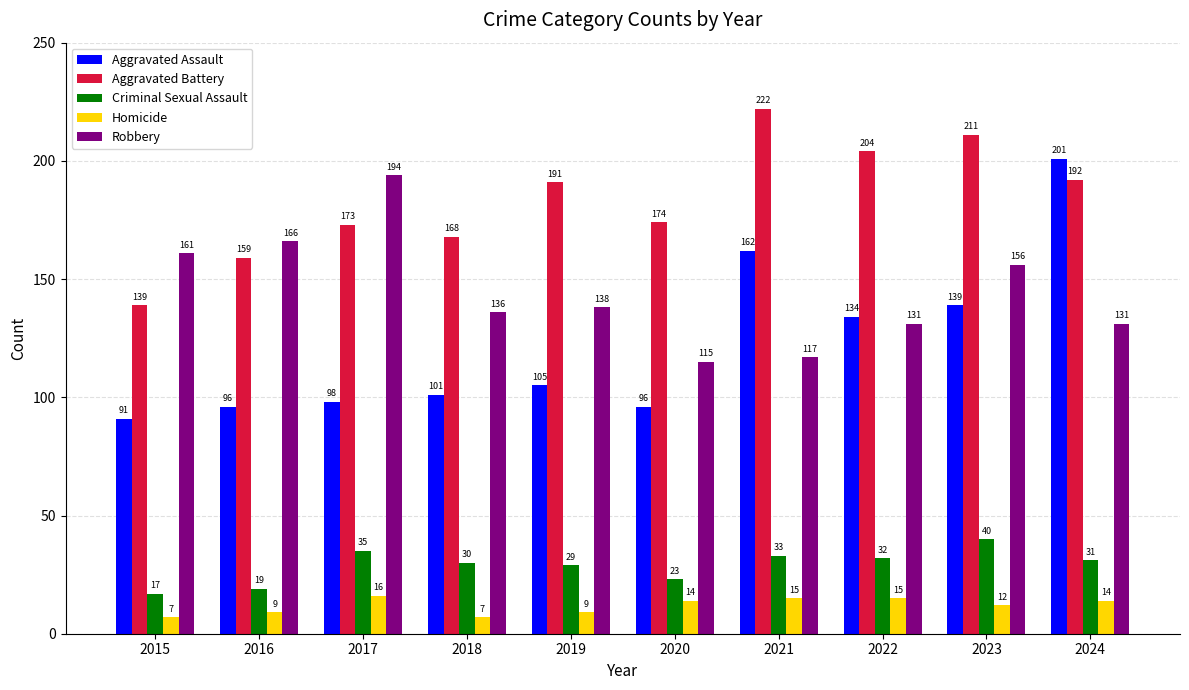

What is the difference between the Aggravated Battery values at 2016 and 2024?

33